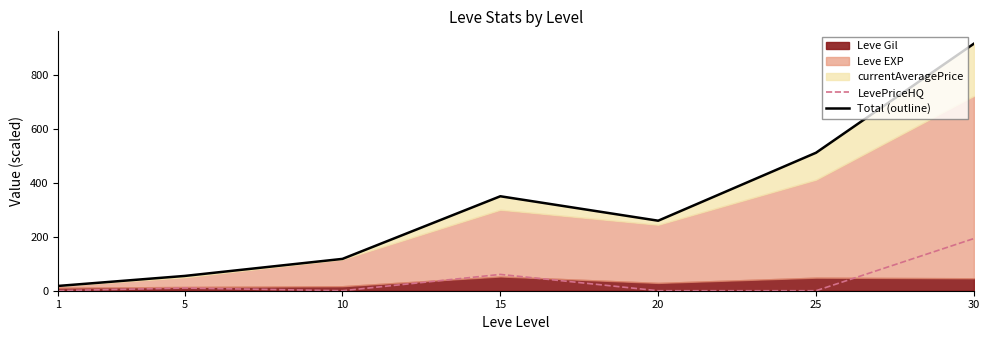

Which category has the highest value in the LevePriceHQ series?

30